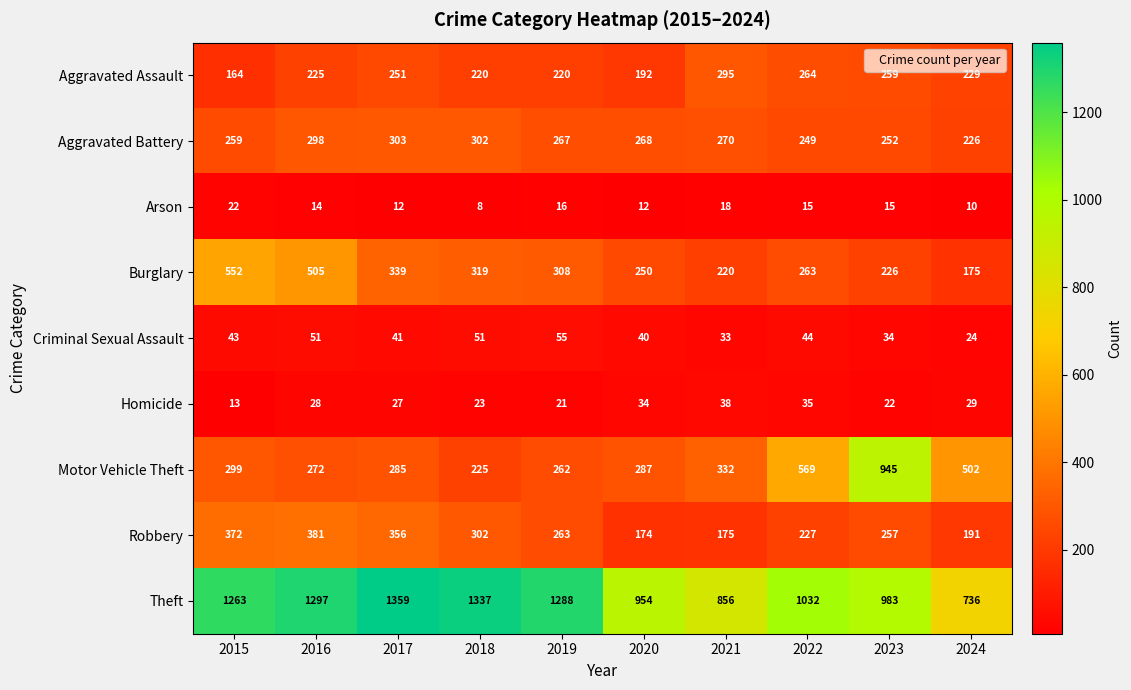

True or false: Arson has a value of 7 at 2023.

False